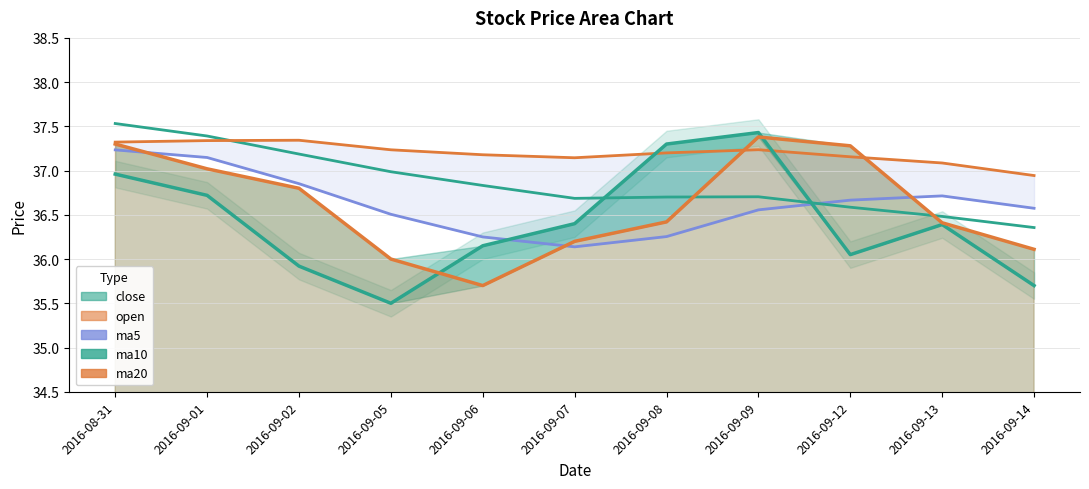

At which category is the sum across all series the highest?

2016-08-31